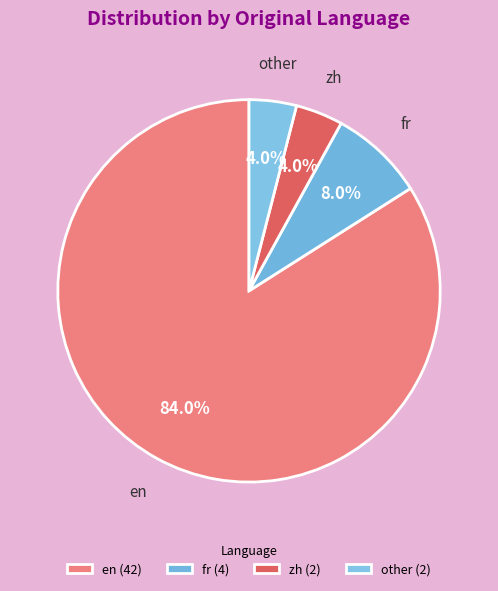

How many segments does this pie chart have?

4